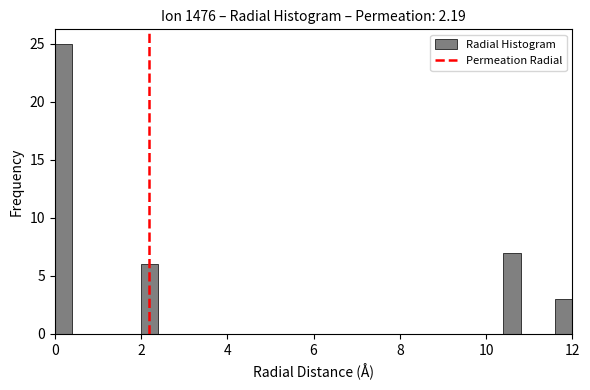

Around what value on the x-axis is the tallest bar? Give the approximate position of its centre, as read against the axis.

0.2